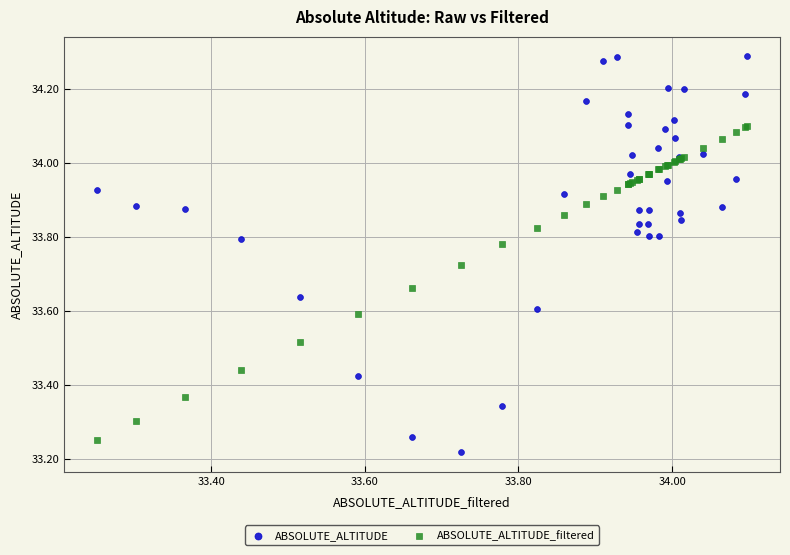

What is the X range (max minus min) for the scatter plot?

0.8